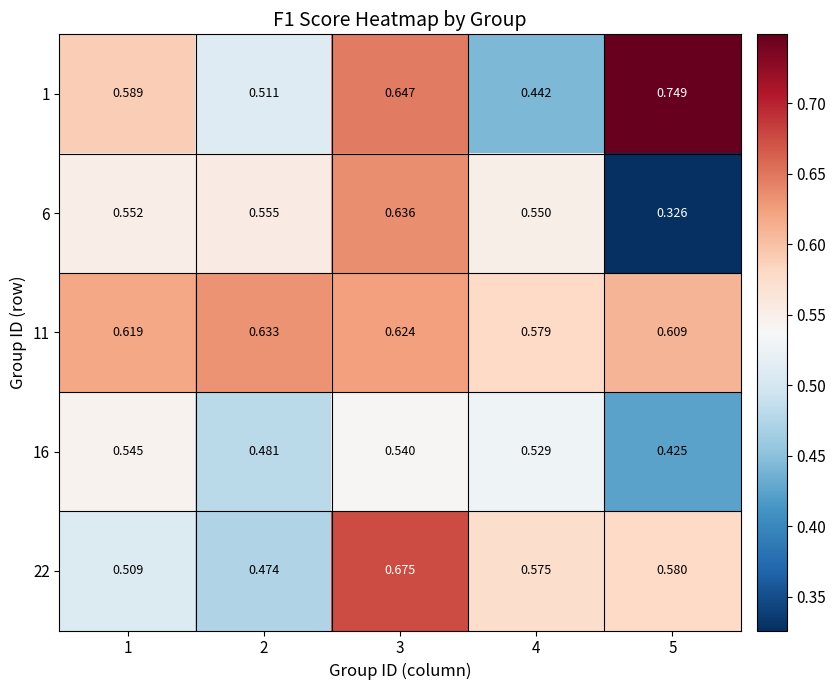

Is the value of 1 at 2 greater than the value of 11 at 1?

No